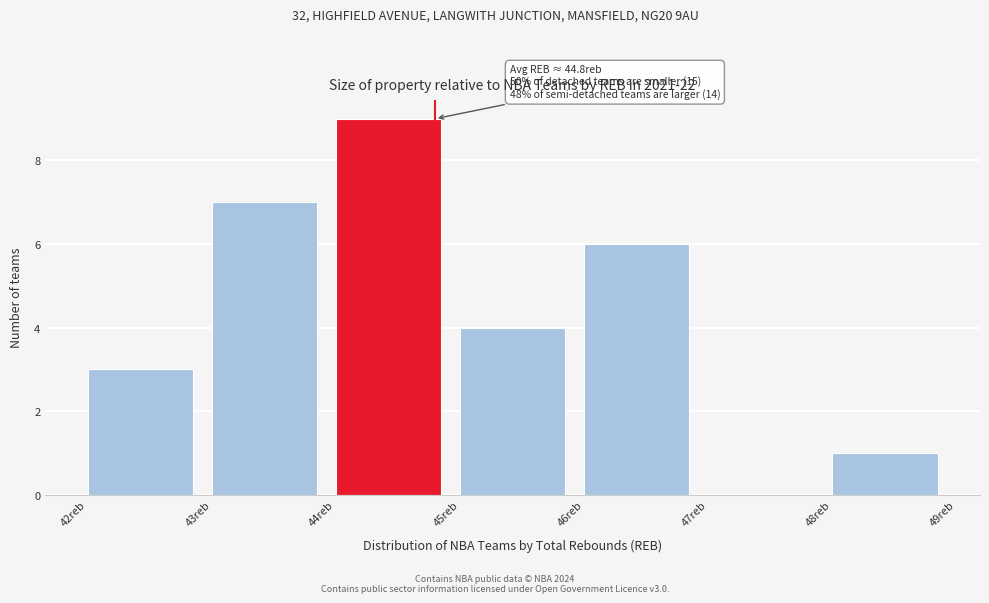

Over which range of the x-axis is the bar tallest?

44 to 45